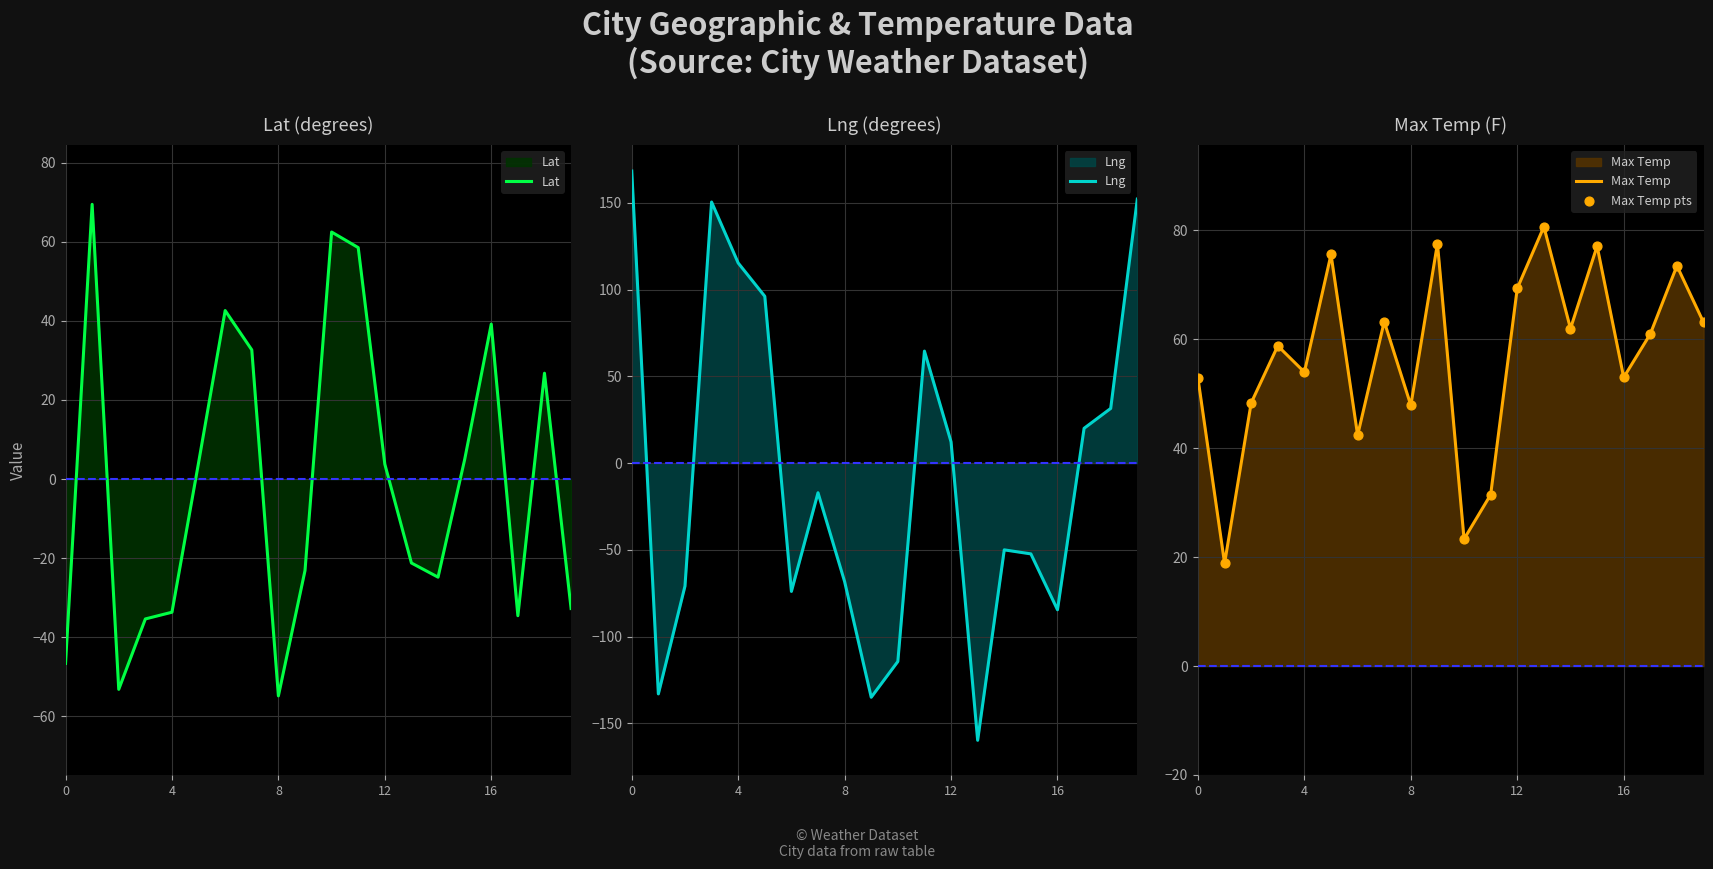

Which series contains the highest Y value?

Lng